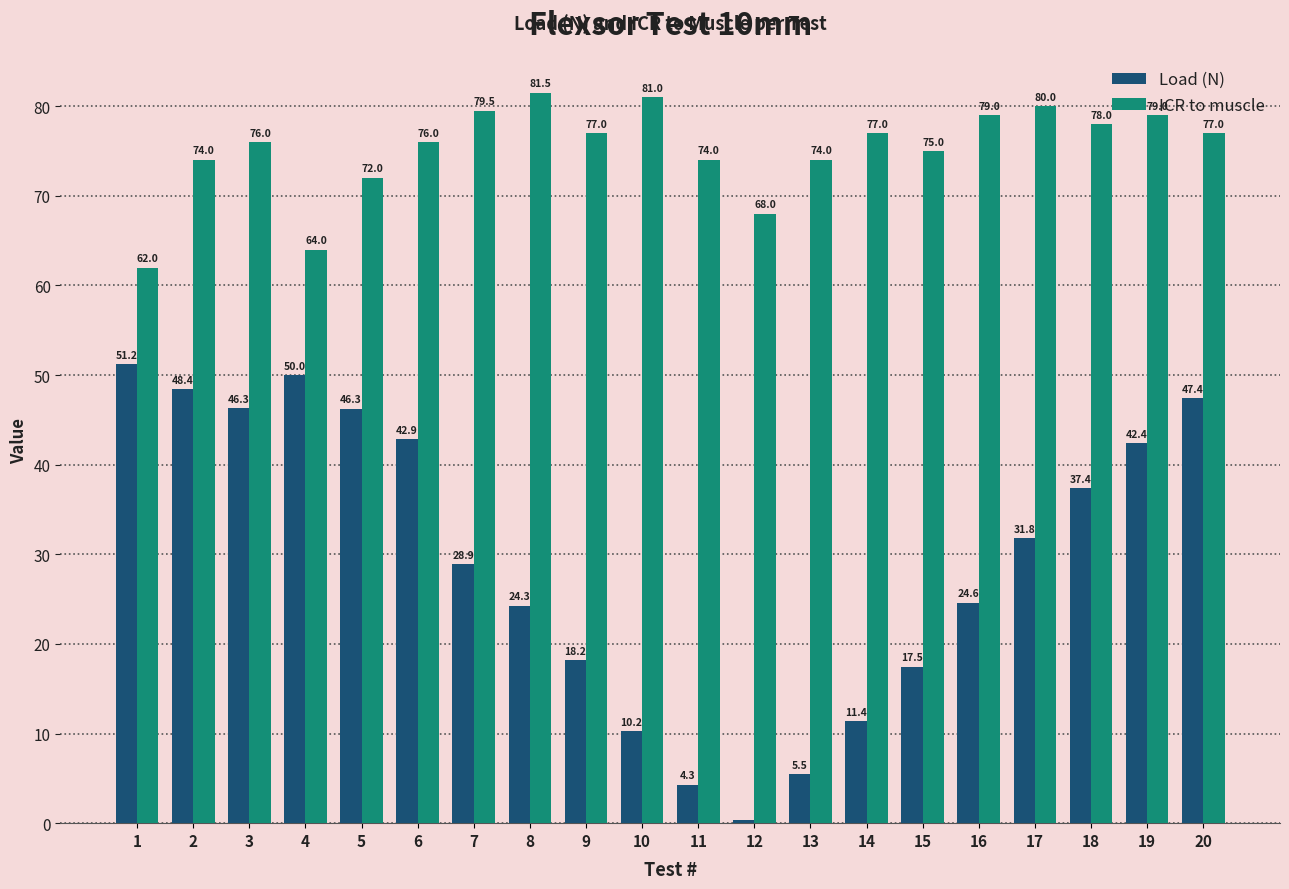

True or false: Load (N) has a value of 68.8 at 6.

False